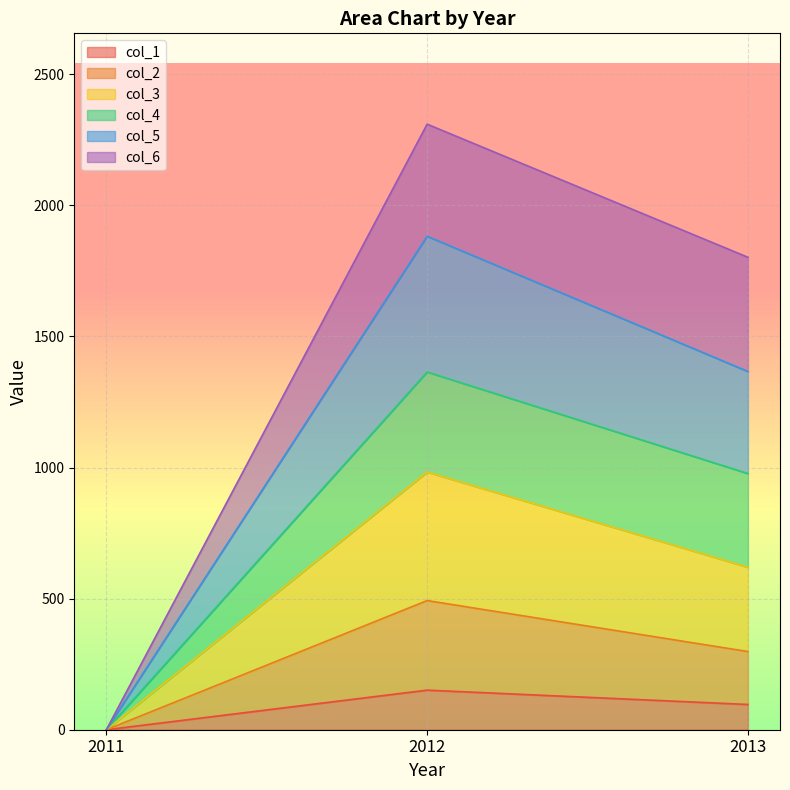

Read the col_3 value at 2013.

619.8